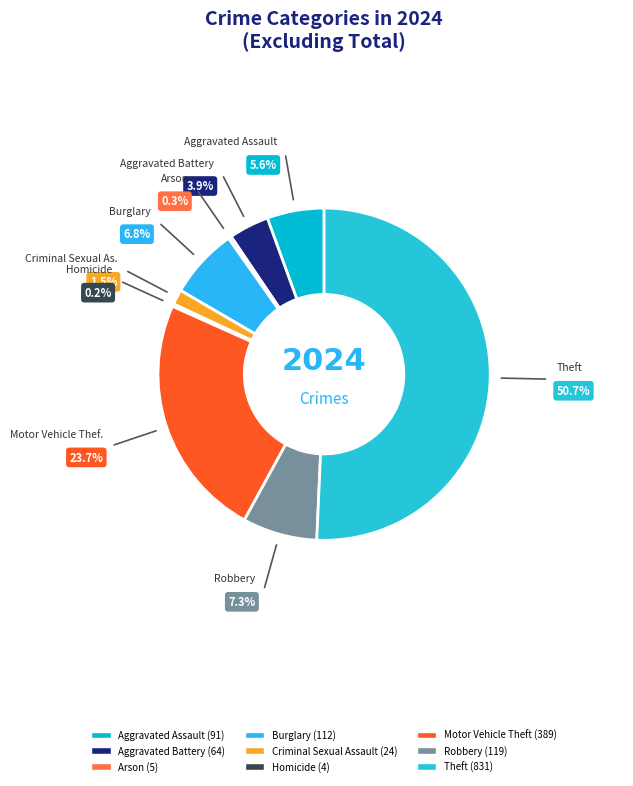

Does any single category account for the majority?

Yes